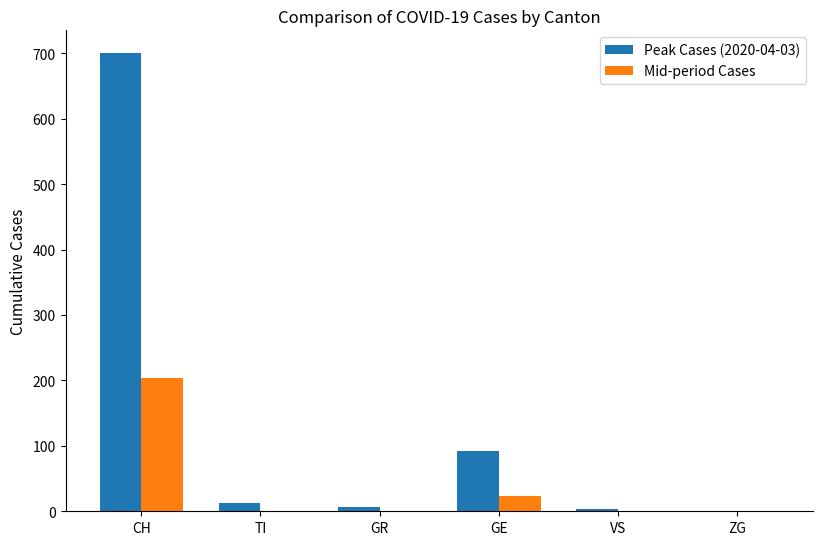

What is the sum of all Mid-period Cases values?

228